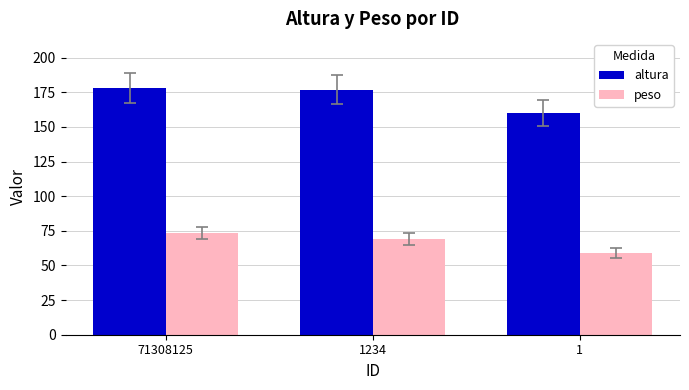

Count the number of data series in this chart.

2